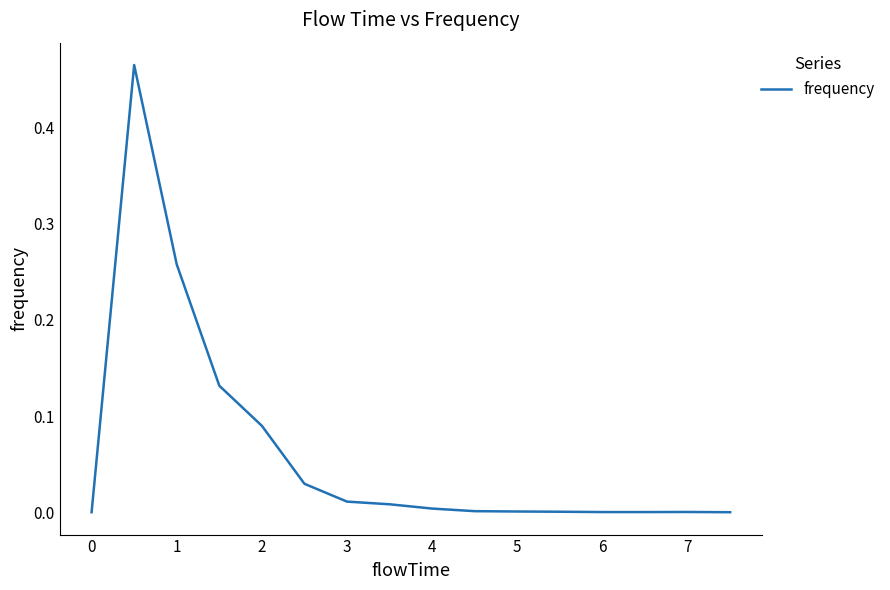

What is the sum of all values?

1.0